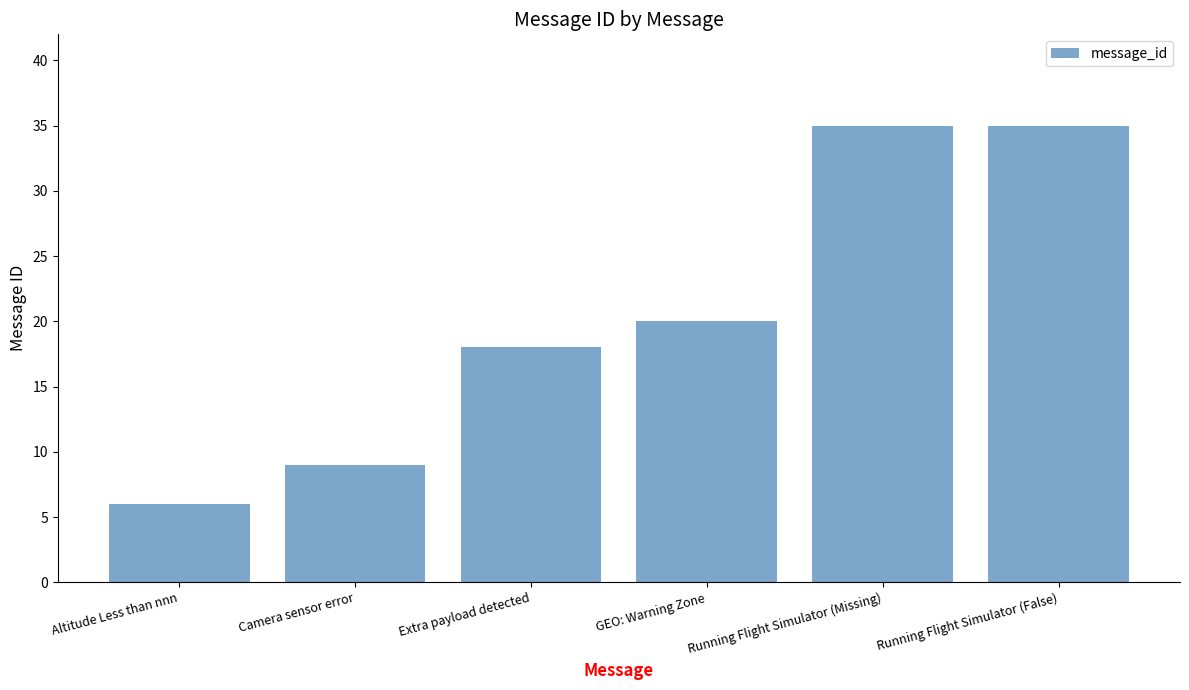

What is the greatest value displayed?

35